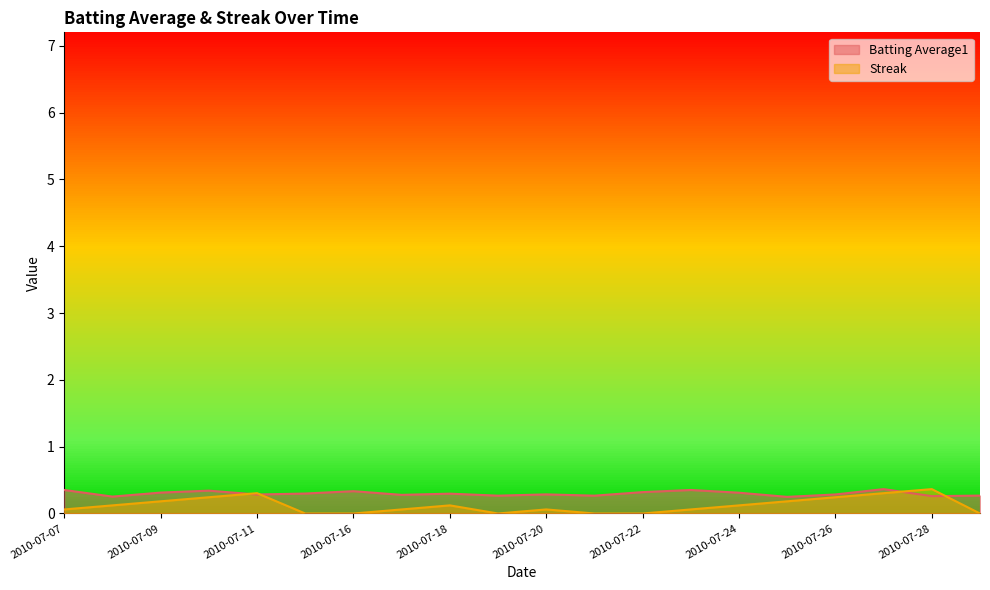

The value of Streak at 2010-07-18 is 0.1. True or false?

True